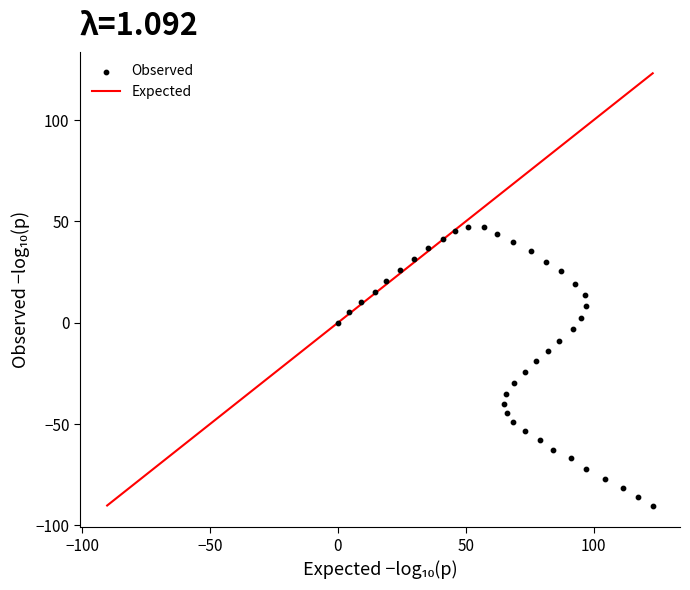

What is the range of X values (max minus min)?

123.1